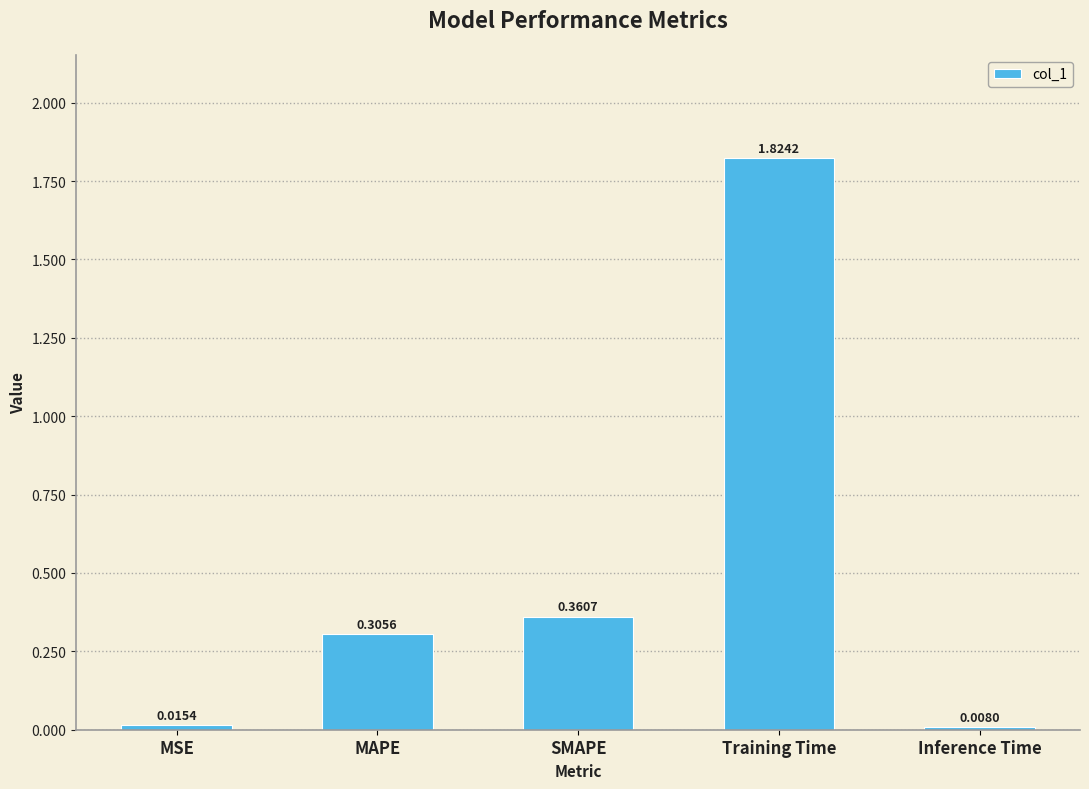

Are the bars horizontal?

No